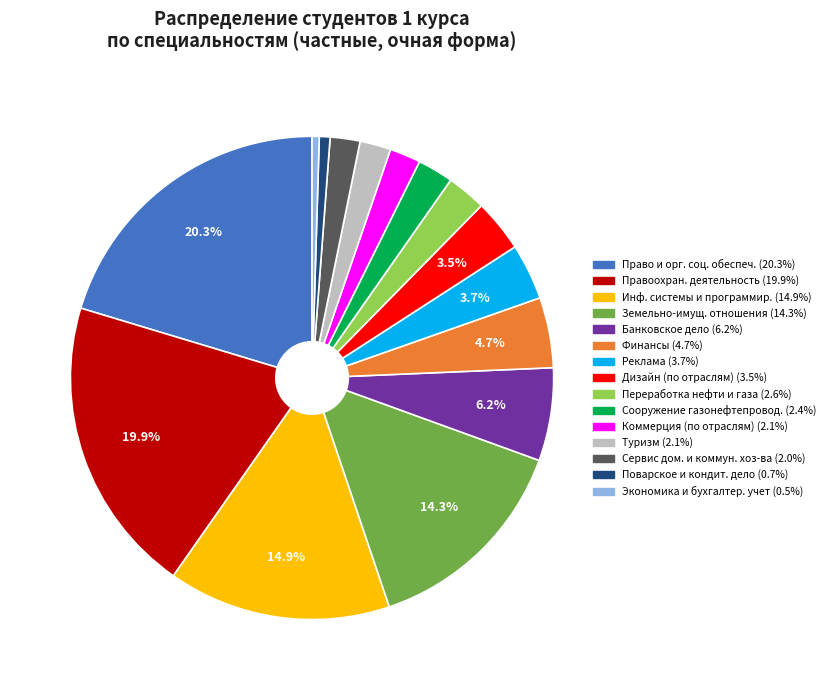

Is there any slice that represents more than half of the pie?

No